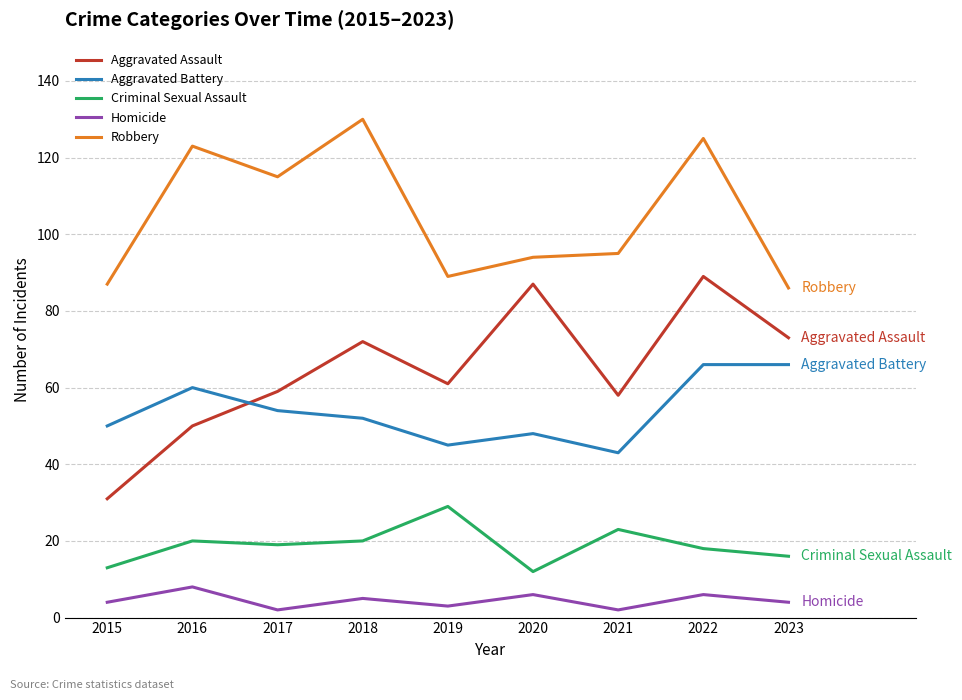

True or false: Criminal Sexual Assault and Robbery cross at least once.

False